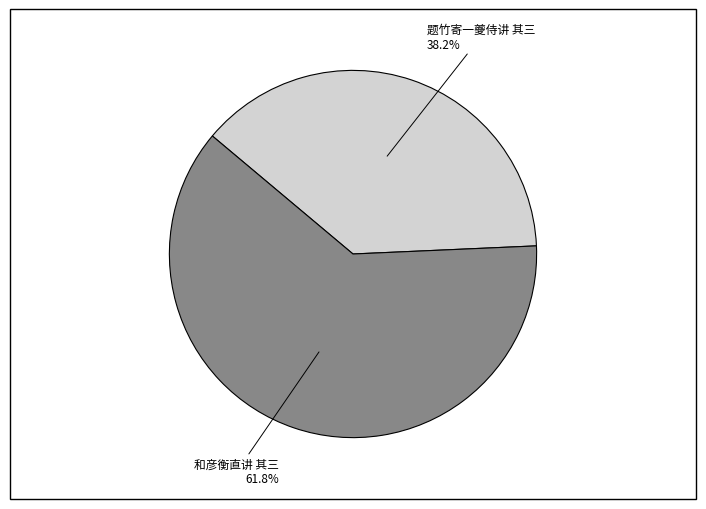

What is the ratio of the value at 题竹寄一夔侍讲 其三 to the value at 和彦衡直讲 其三?

0.6